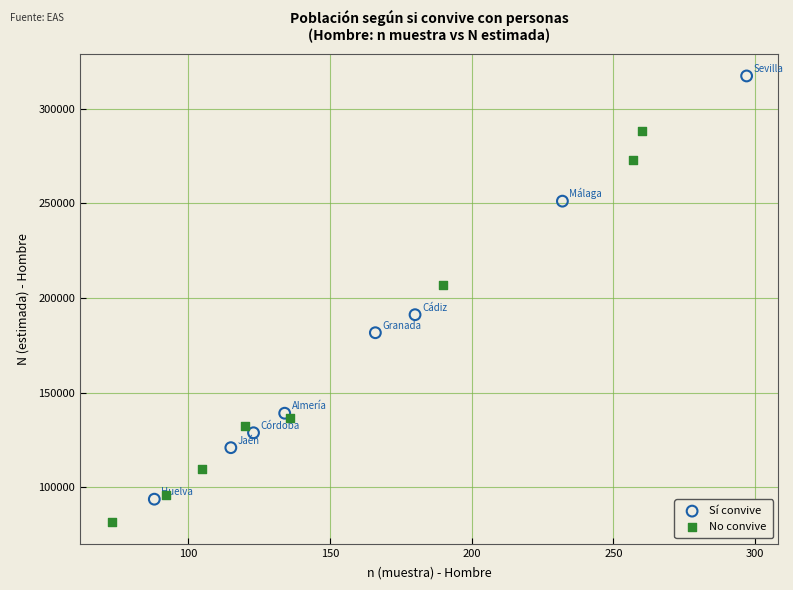

Which series has the largest Y range (max minus min)?

Sí convive